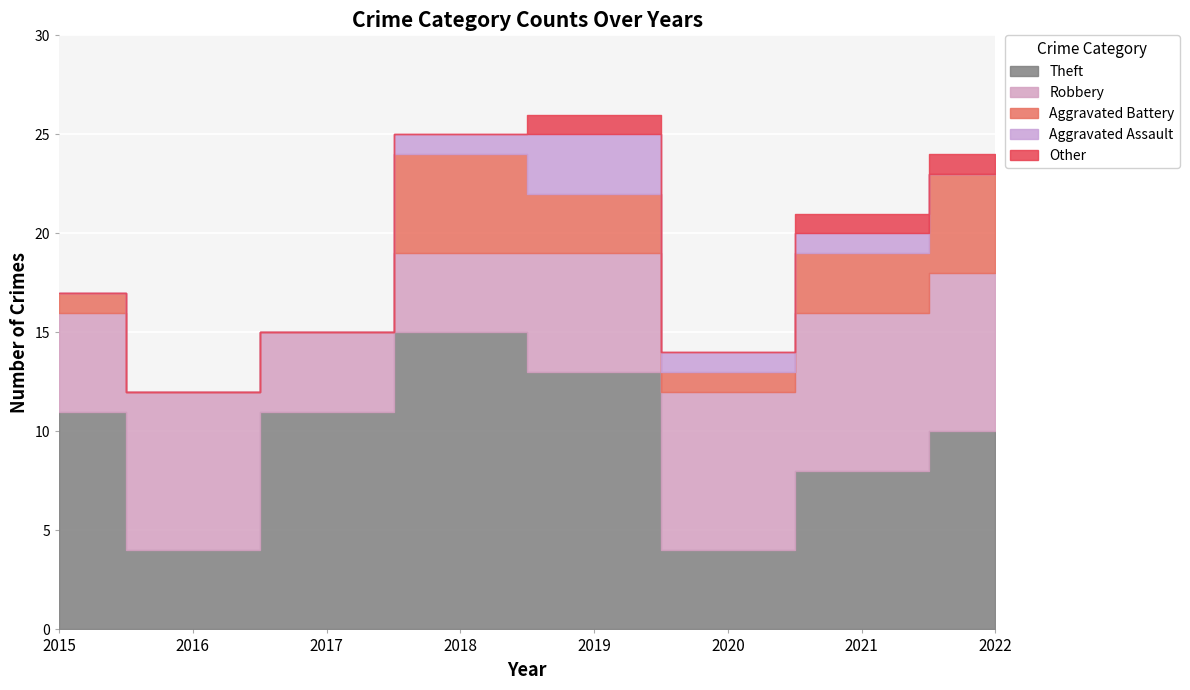

What is the value of the Theft point at the 7th from the left?

8